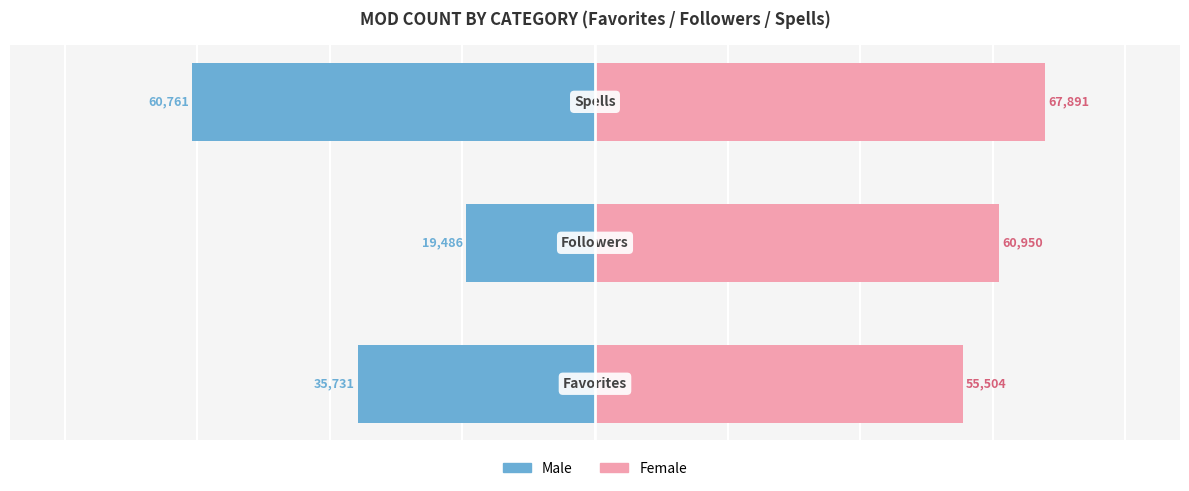

Which series has the largest total across all categories?

Female